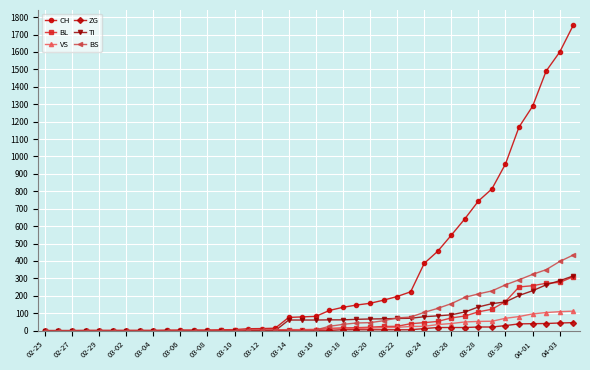

Which series has the largest range (max minus min)?

CH